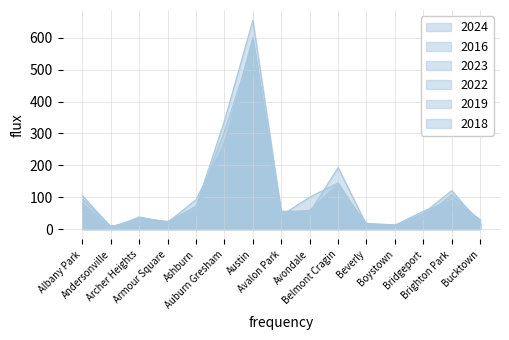

At which label does 2018 reach its peak?

Austin